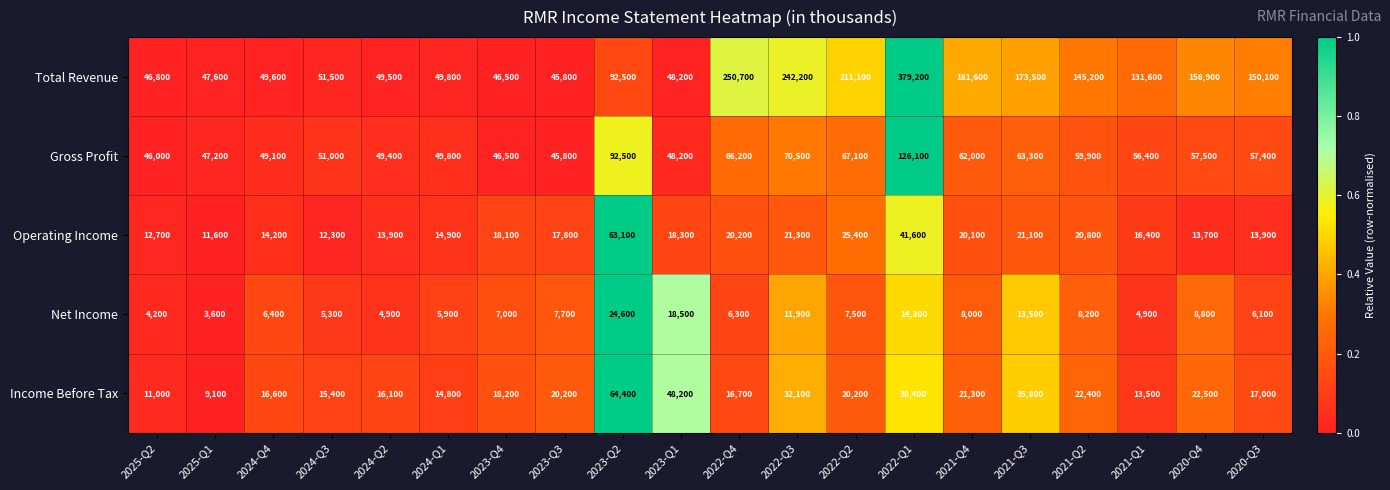

The Operating Income series shows 7045 at 2024-Q4. True or false?

False